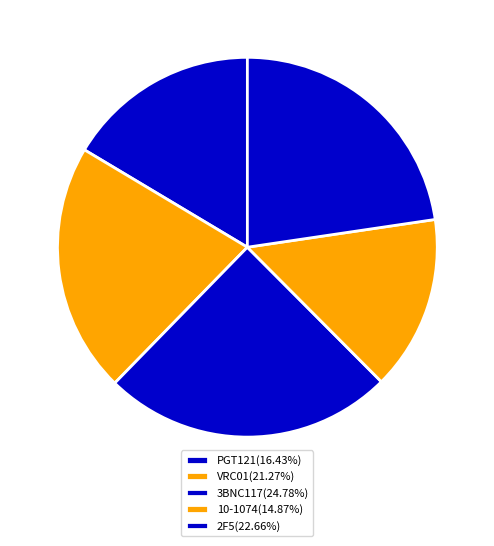

Rank the categories by value from highest to lowest.

3BNC117, 2F5, VRC01, PGT121, 10-1074